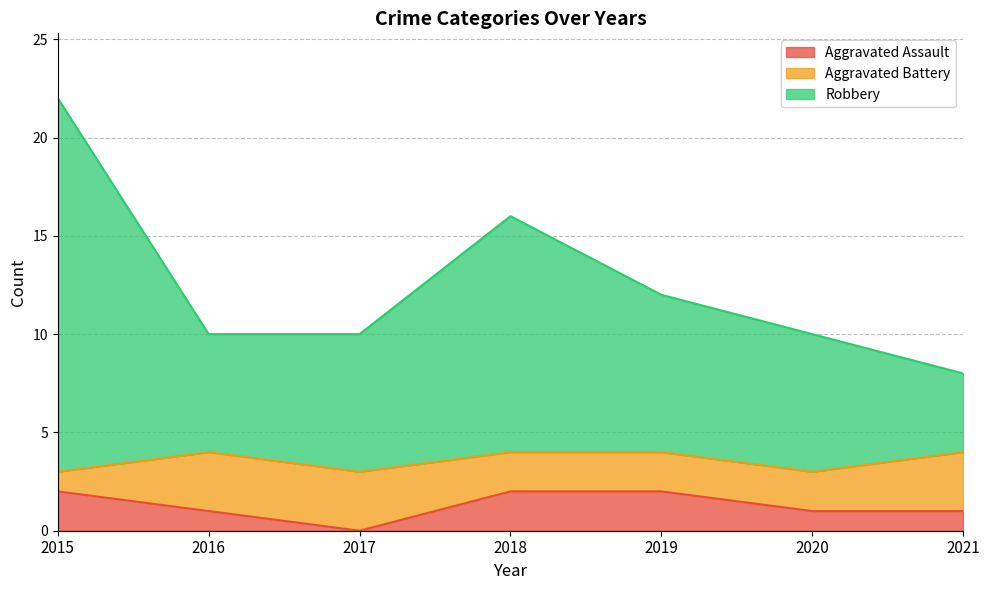

What is the total value across all series at 2020?

10